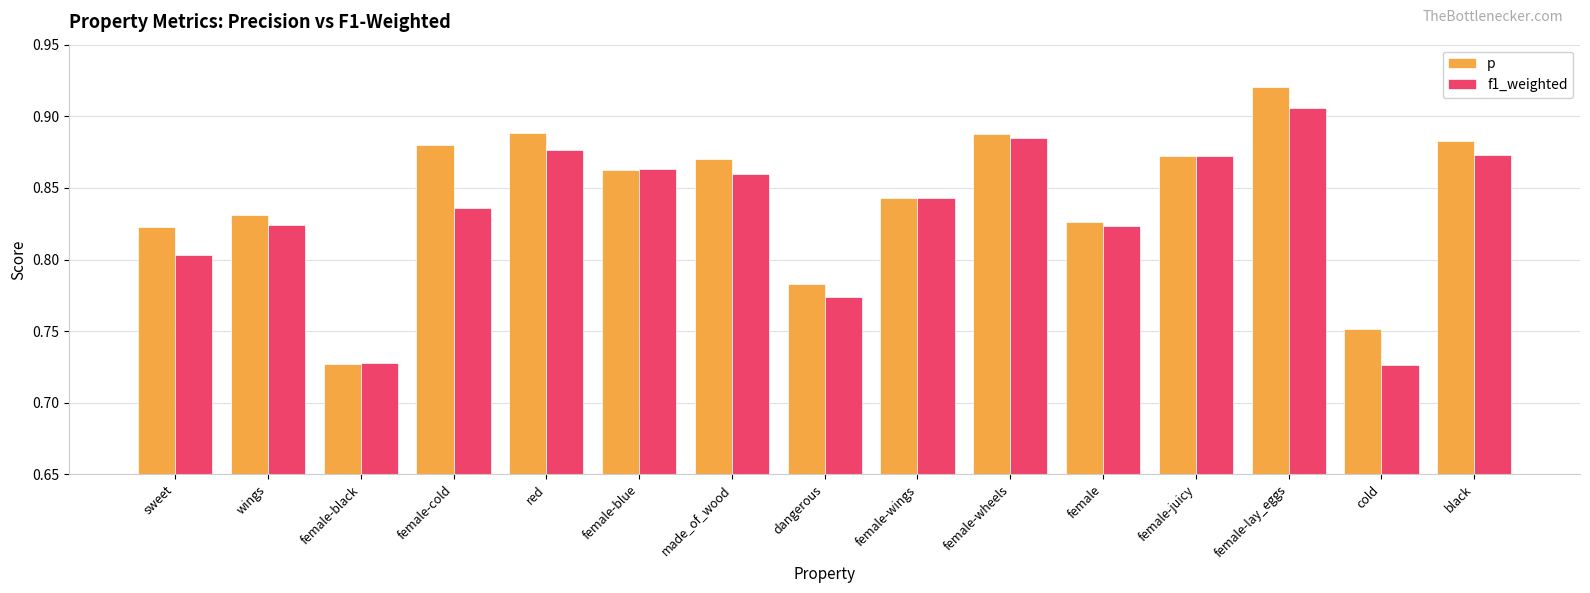

What is the sum of all p values?

12.6